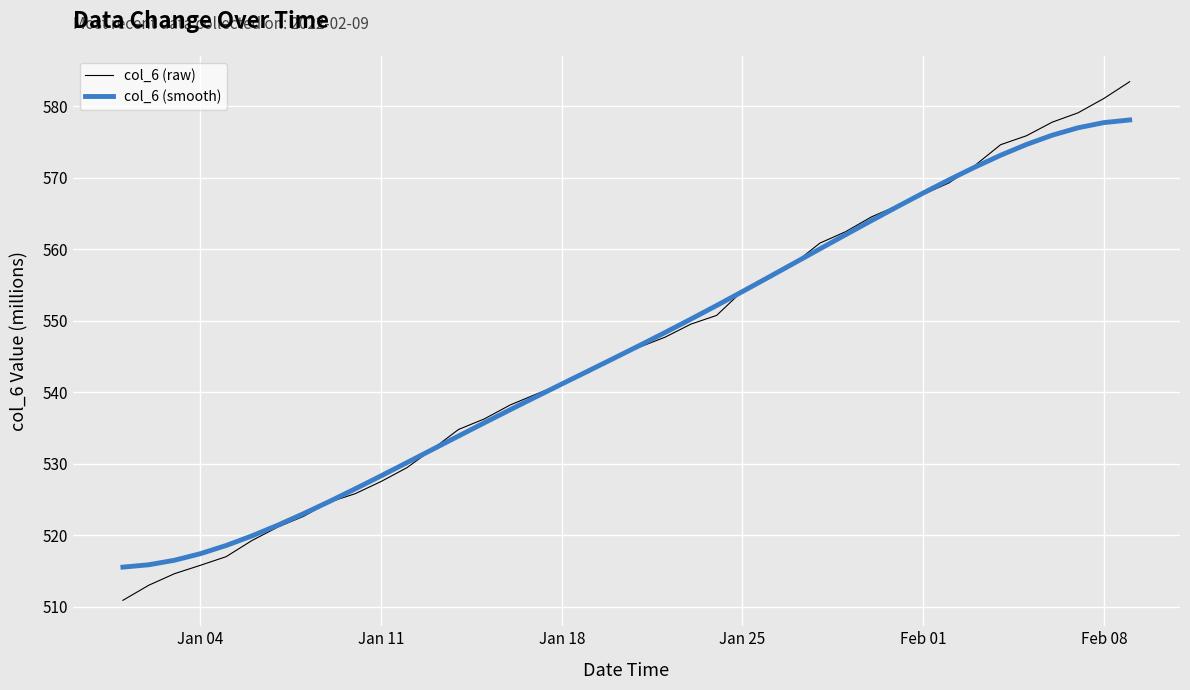

Rank the series by their maximum value, from lowest to highest.

col_6 (smooth), col_6 (raw)